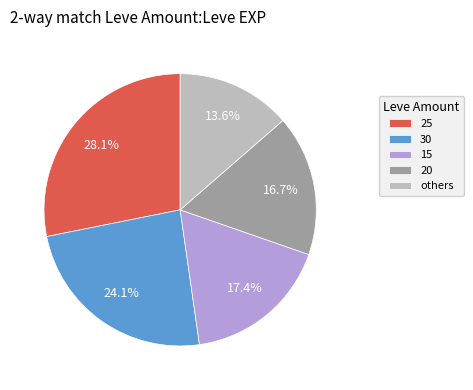

Does 25 represent more than half of the total?

No